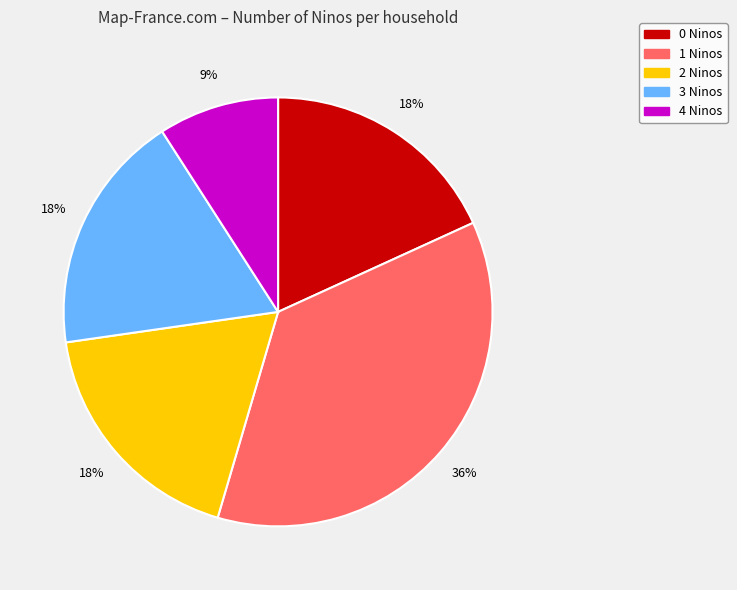

How many segments does this pie chart have?

5